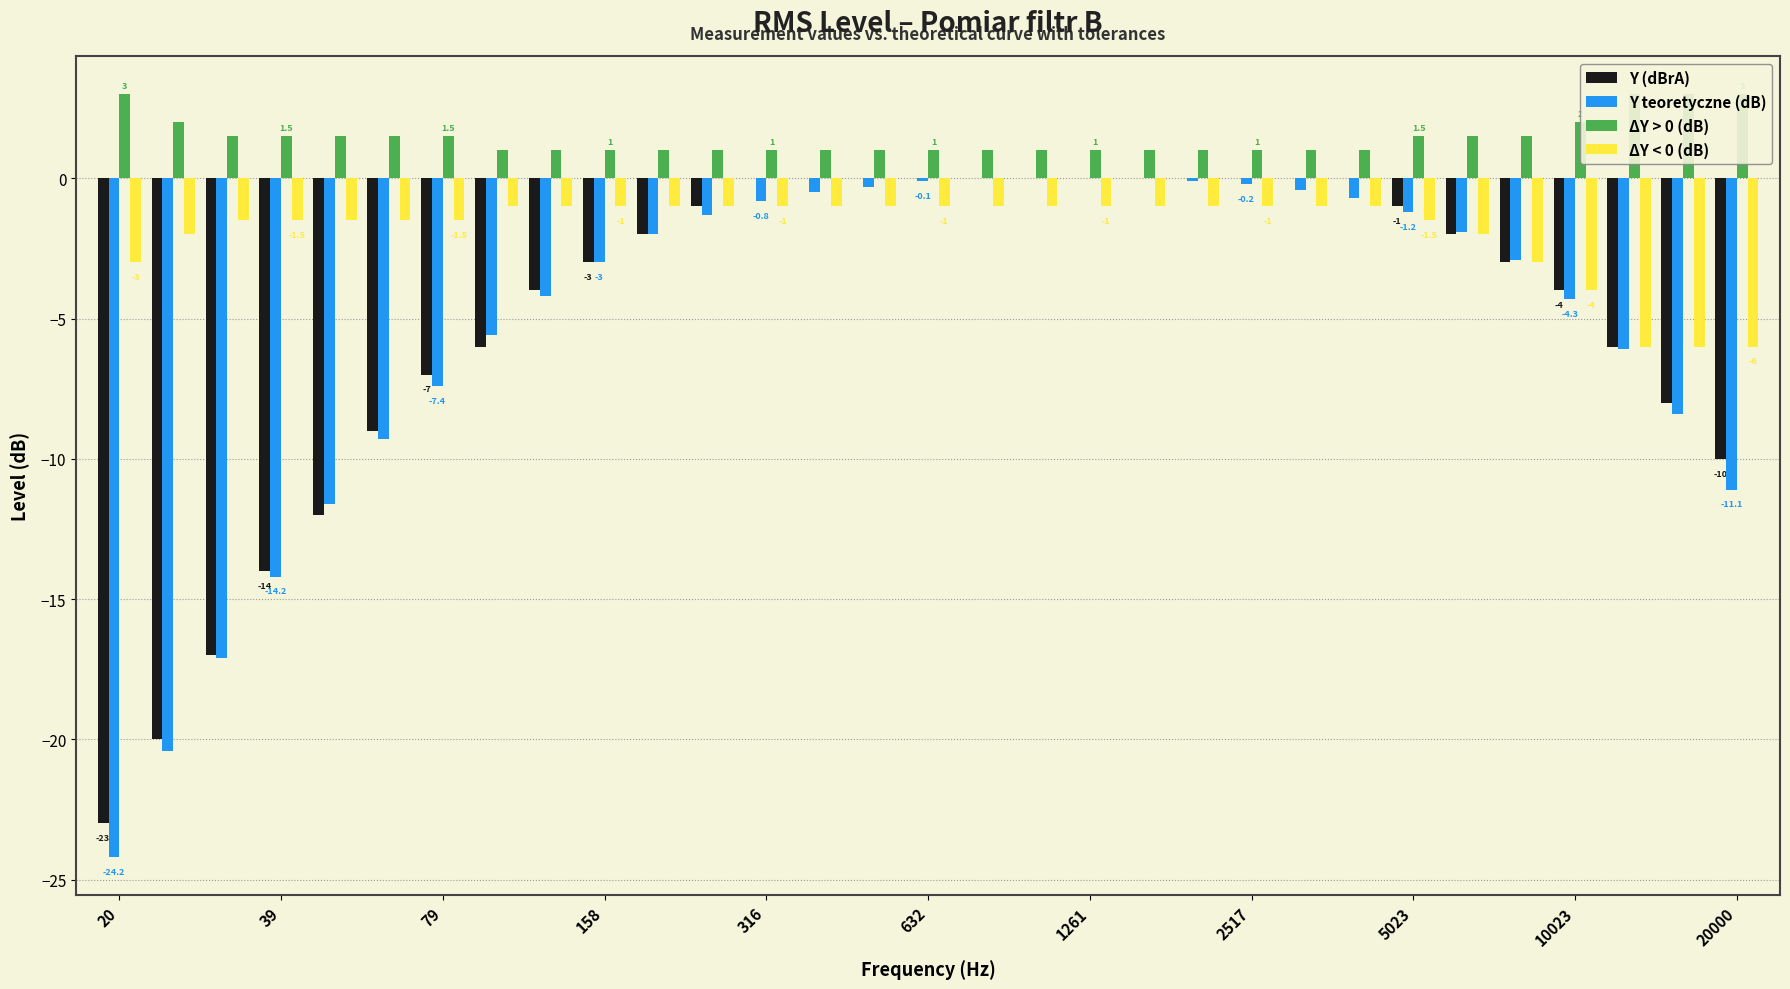

How many categories are shown in the chart?

31